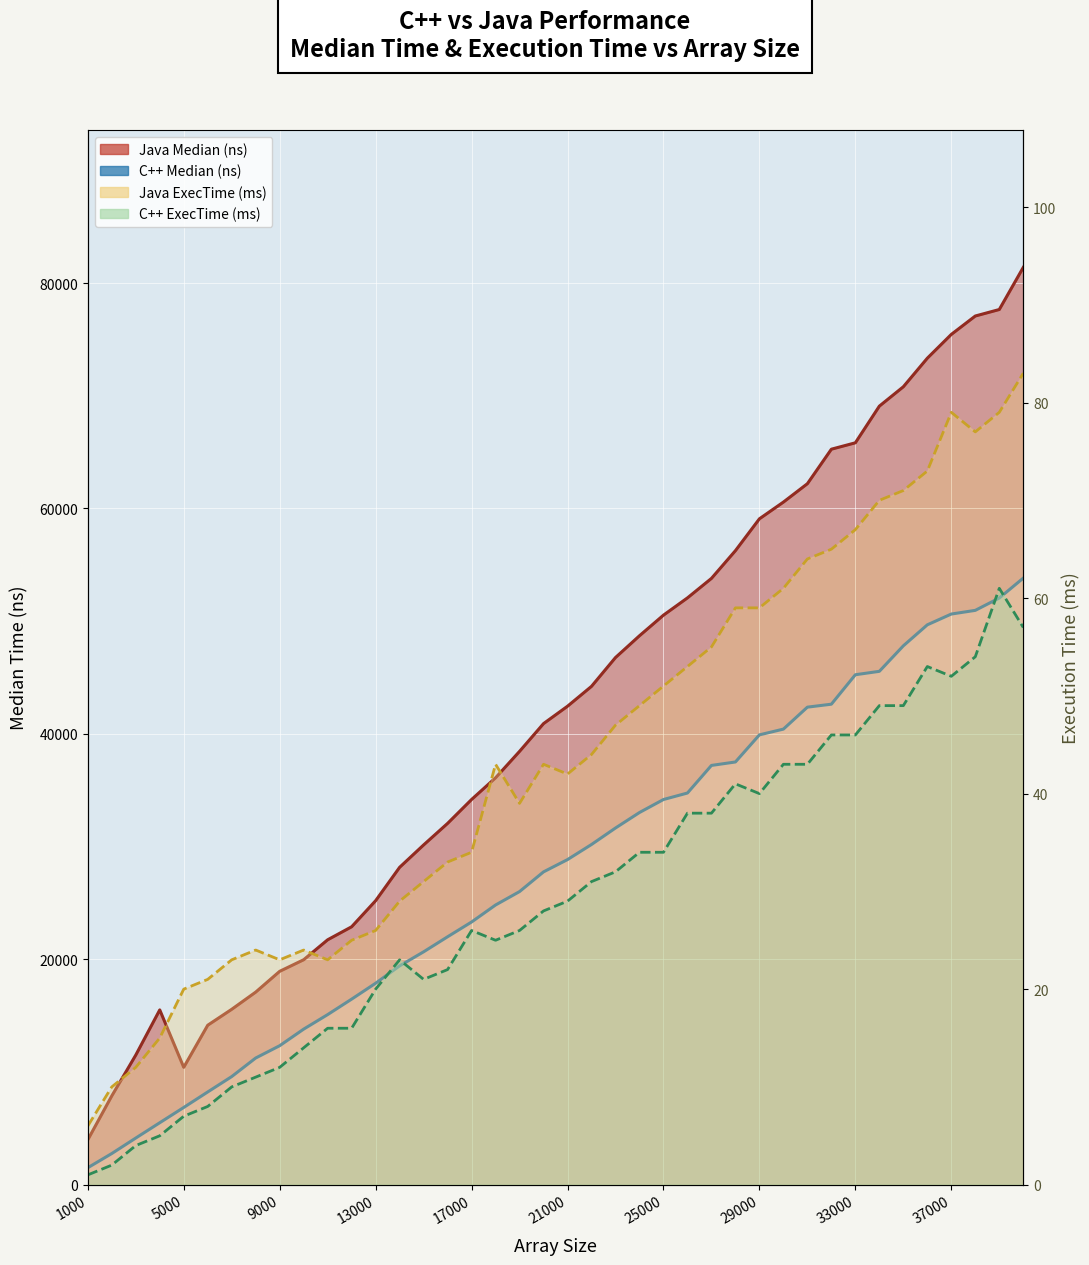

Between 23000 and 37000, which series saw the biggest shift?

Java Median (ns)